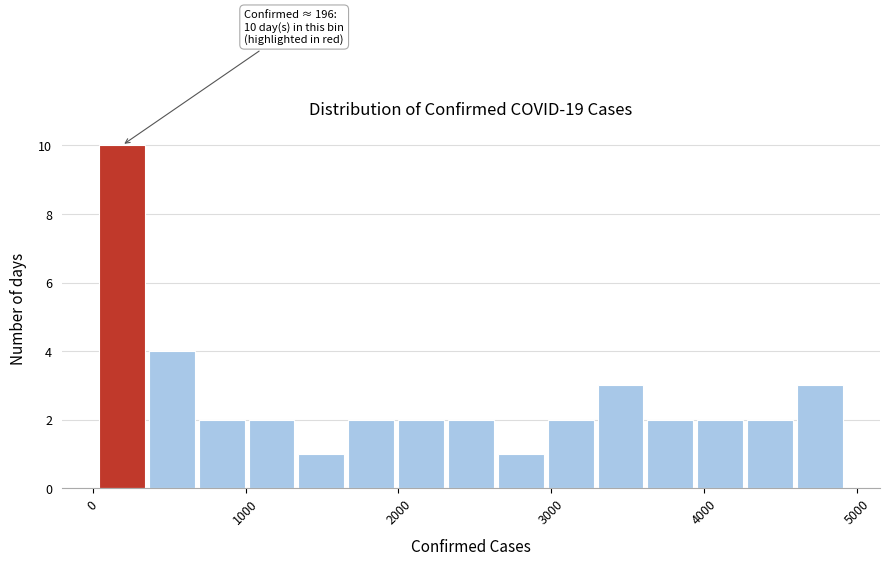

Around what value on the x-axis is the tallest bar? Give the approximate position of its centre, as read against the axis.

200